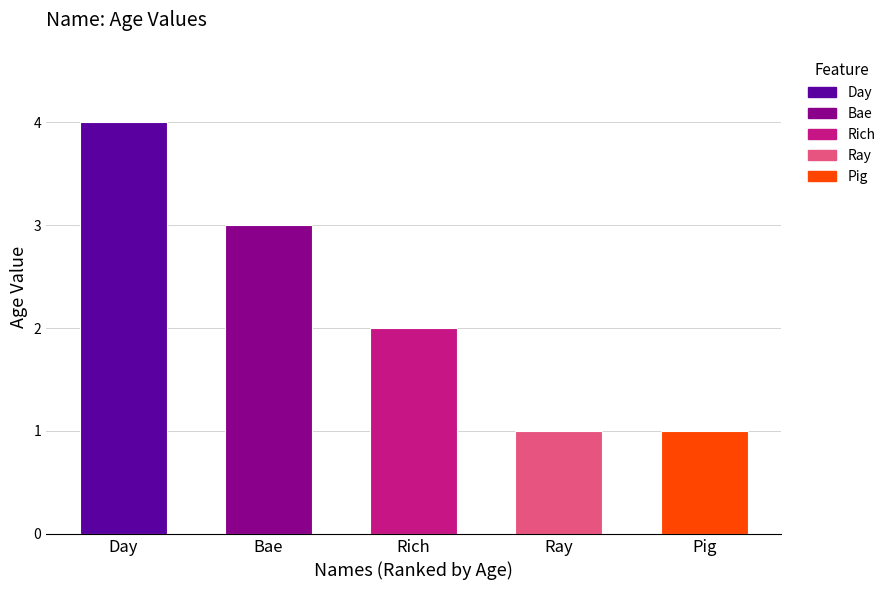

The chart shows a value of 2 at Rich. True or false?

True